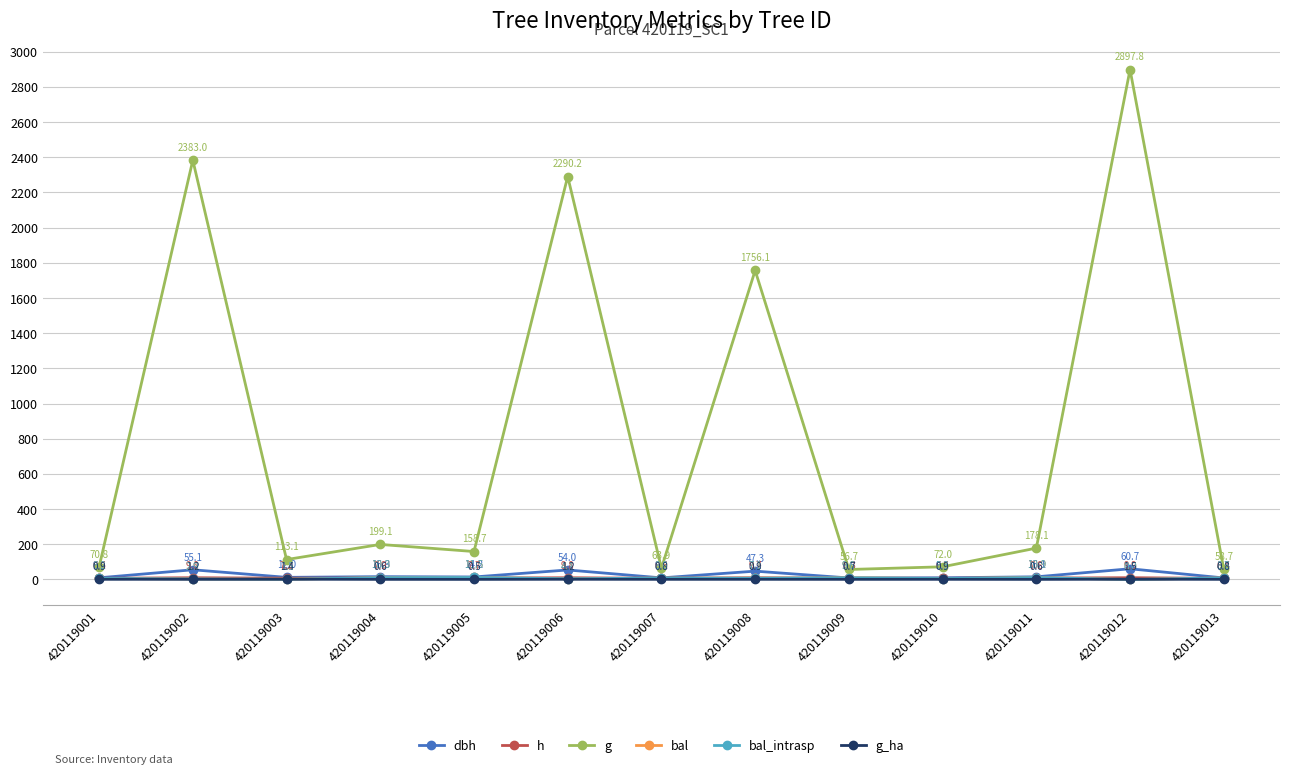

Does the chart have visible grid lines?

Yes